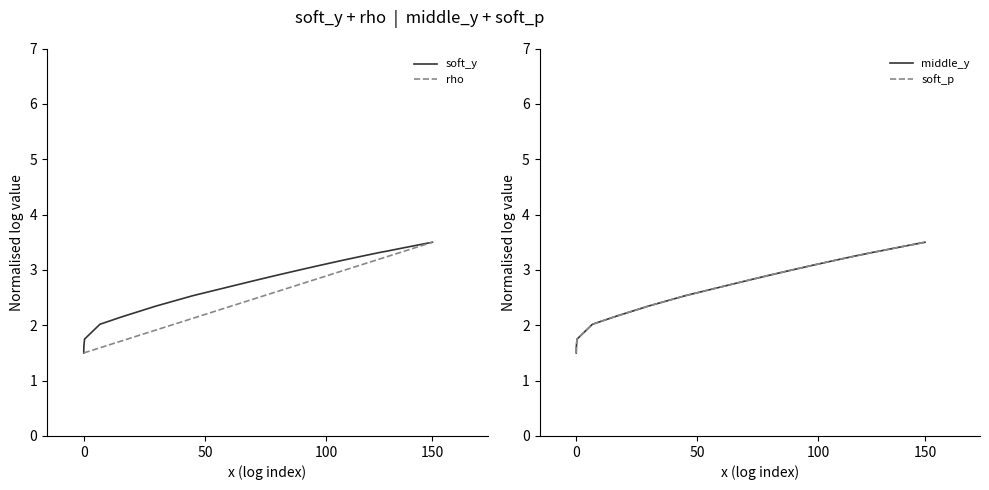

What is the lowest value of the soft_y series?

1.5